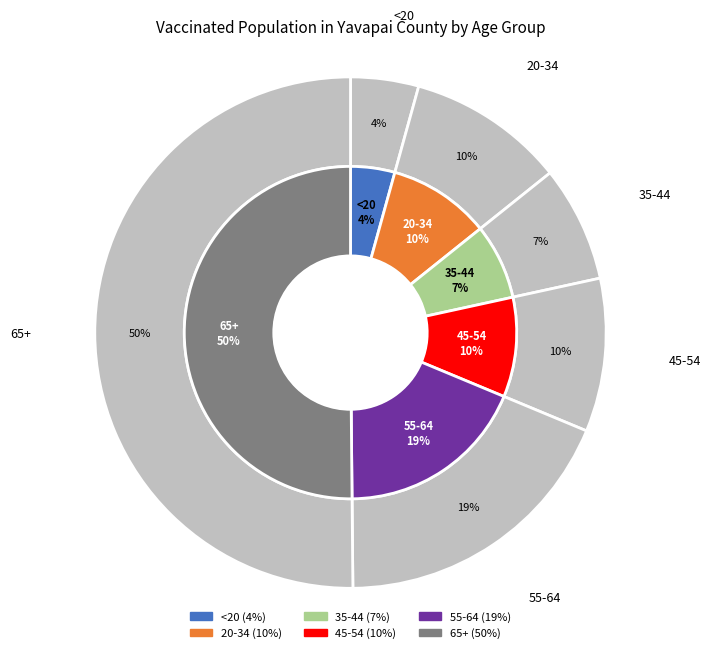

To the nearest percent, what is the difference between the 35-44 and 20-34 slice percentages?

3%